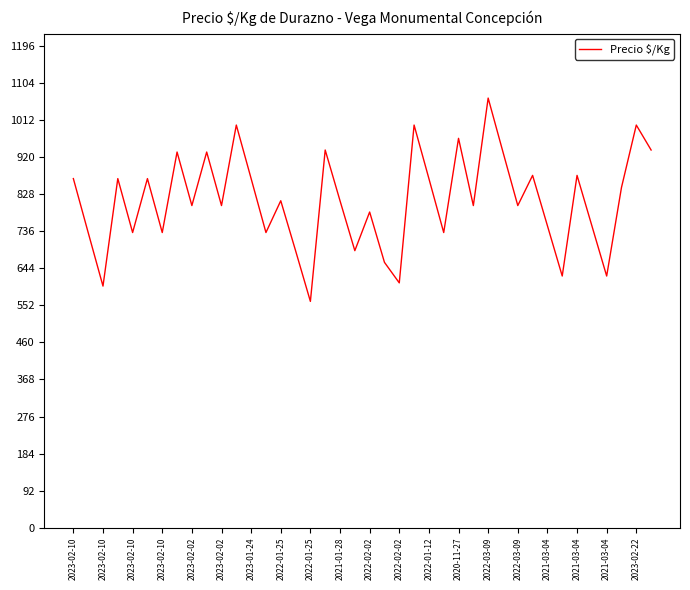

What is the difference between the maximum and minimum values?

505